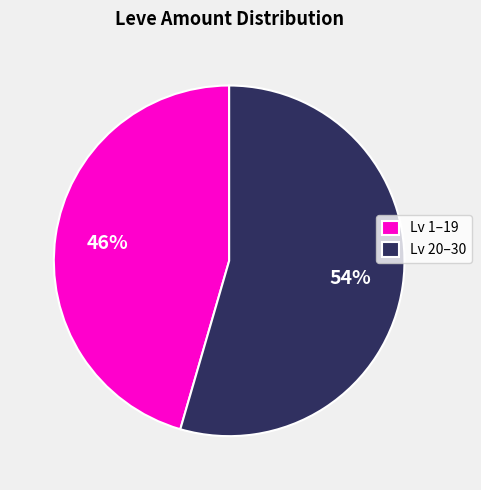

Is it true that Lv 20–30 is 64% of the pie?

False